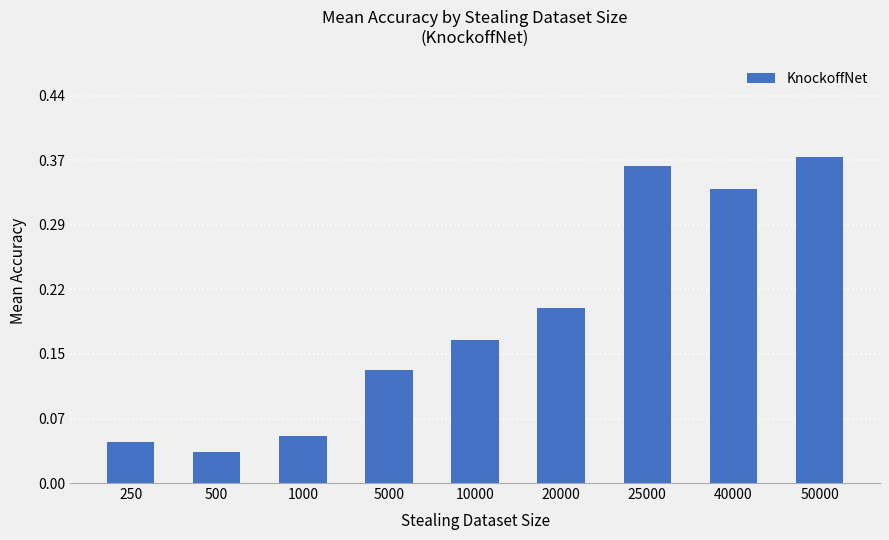

How many values are between 0 and 1?

9